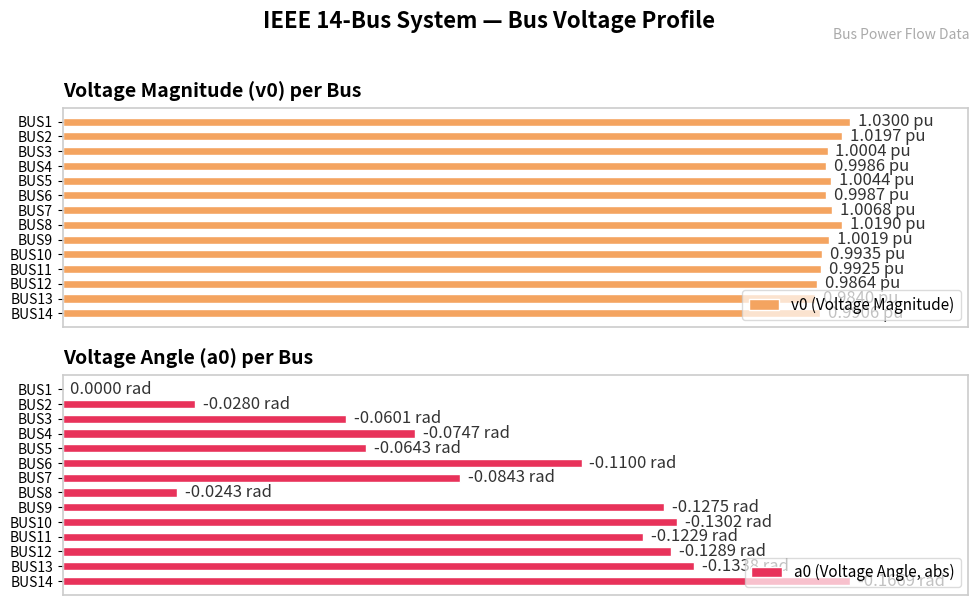

Which series has the largest total across all categories?

v0 (Voltage Magnitude)